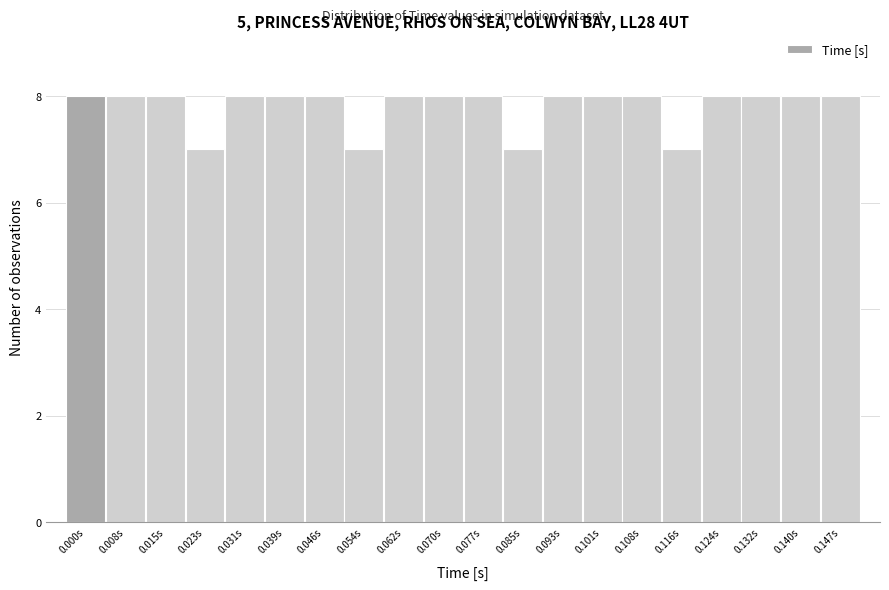

Reading left to right, what are all the values shown in this chart?

0.000s=8	0.008s=8	0.015s=8	0.023s=7	0.031s=8	0.039s=8	0.046s=8	0.054s=7	0.062s=8	0.070s=8	0.077s=8	0.085s=7	0.093s=8	0.101s=8	0.108s=8	0.116s=7	0.124s=8	0.132s=8	0.140s=8	0.147s=8